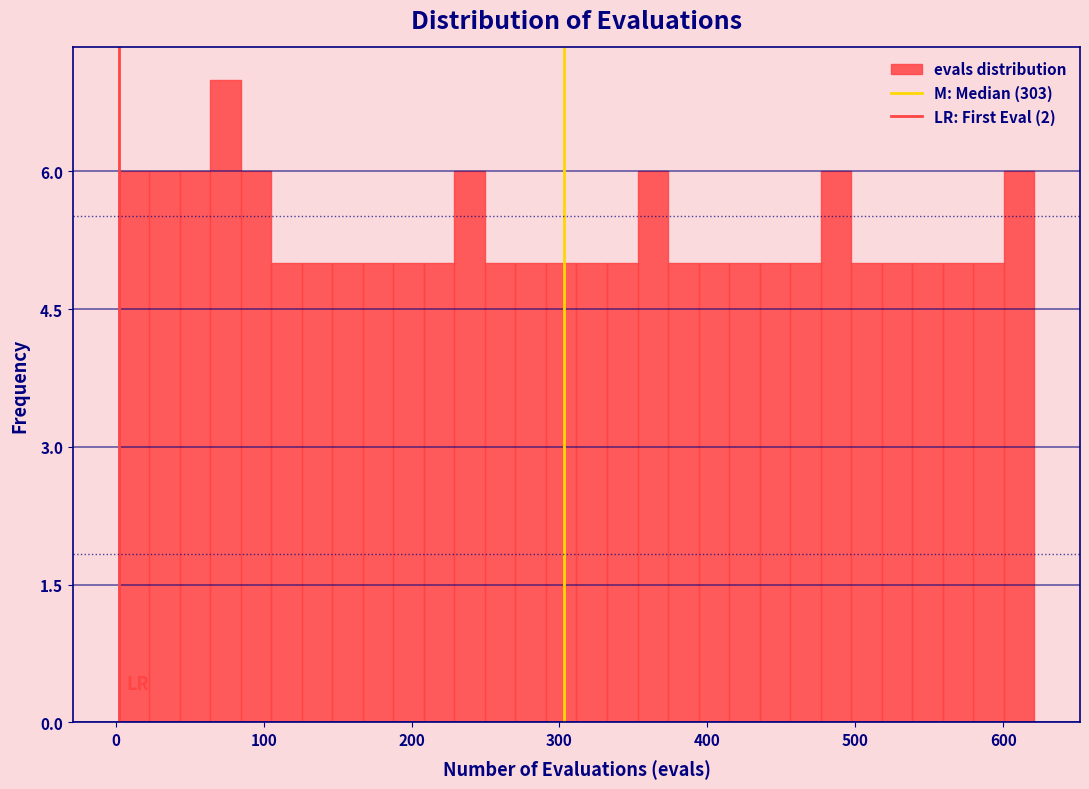

Read against the x-axis, roughly where is the centre of the tallest bar?

70